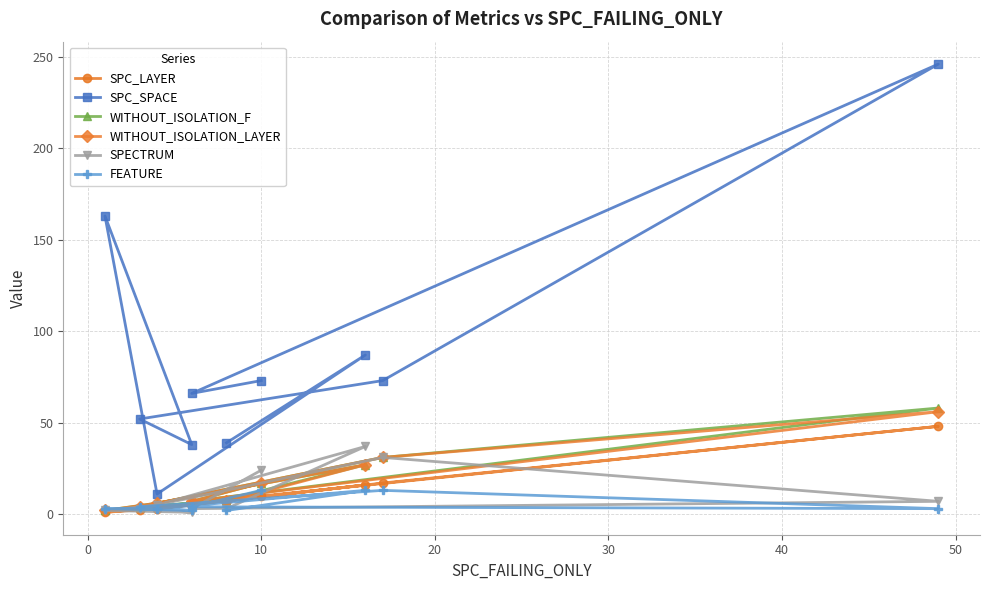

How many interior local valleys does the SPC_SPACE series have?

3